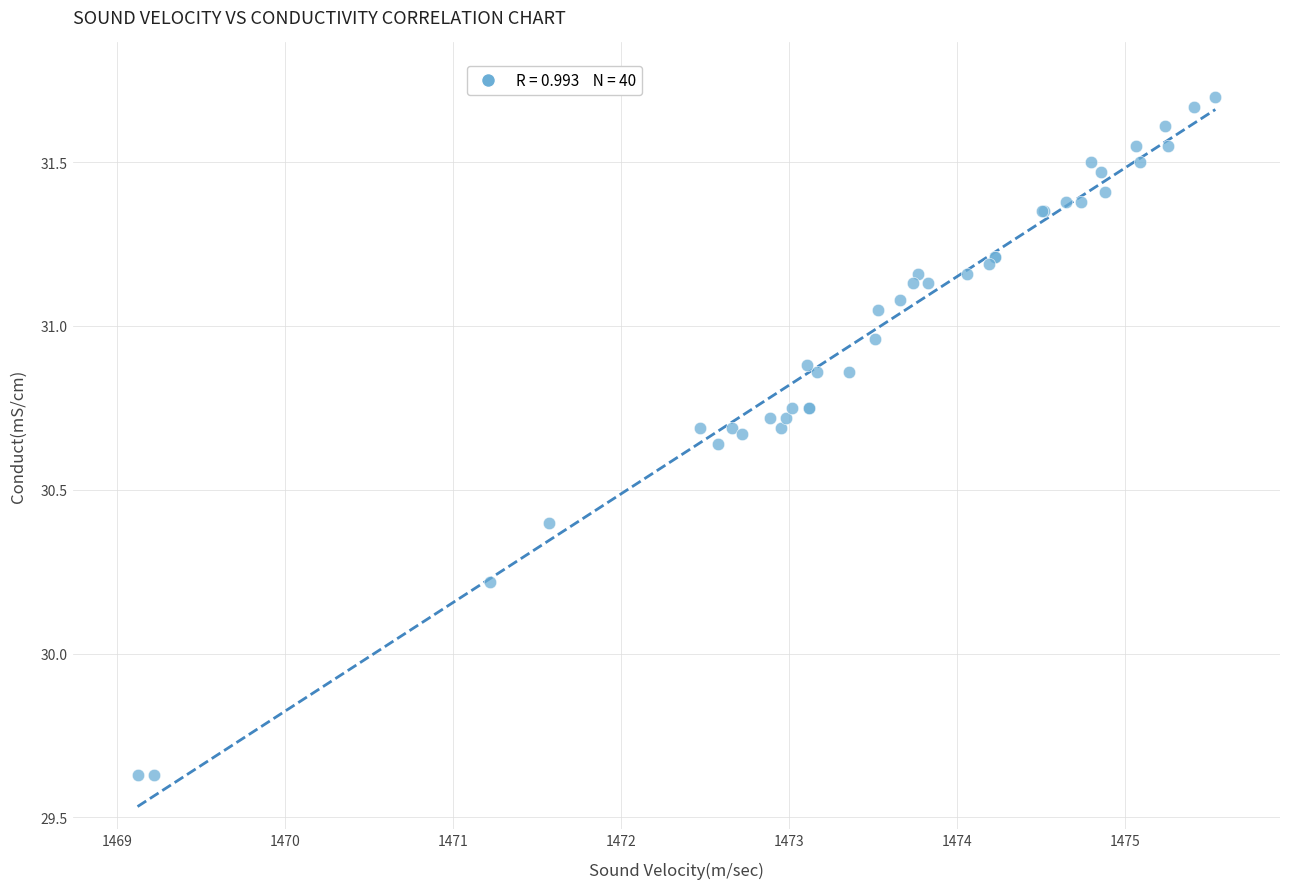

What Y value in the scatter plot is closest to 30?

30.2